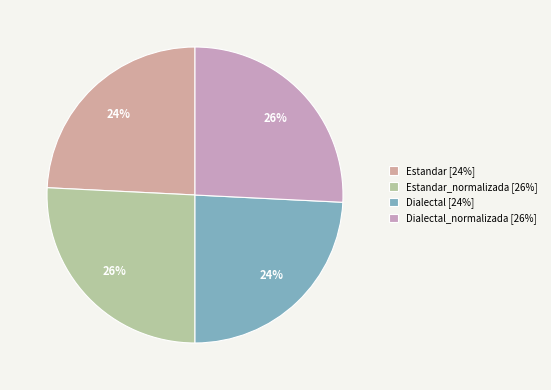

Is there any slice that represents more than half of the pie?

No